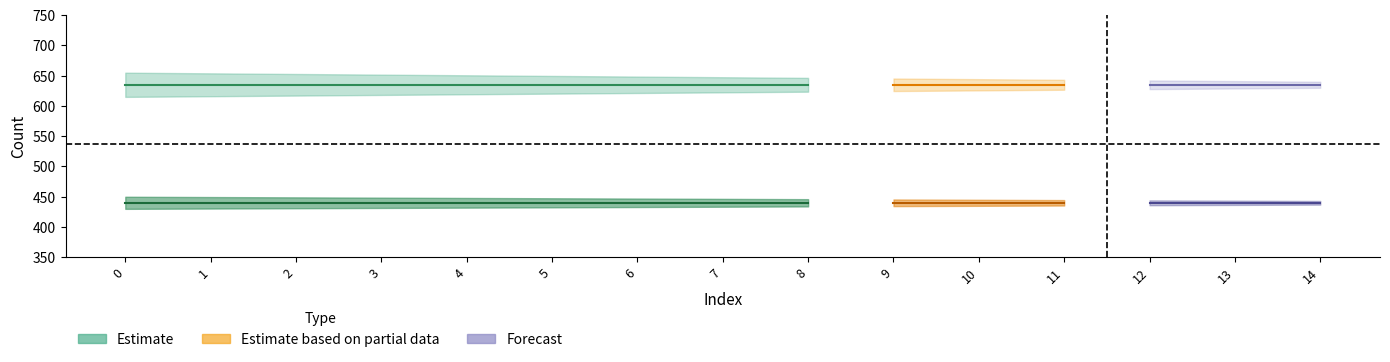

What is the total value across all series at 1?

1075